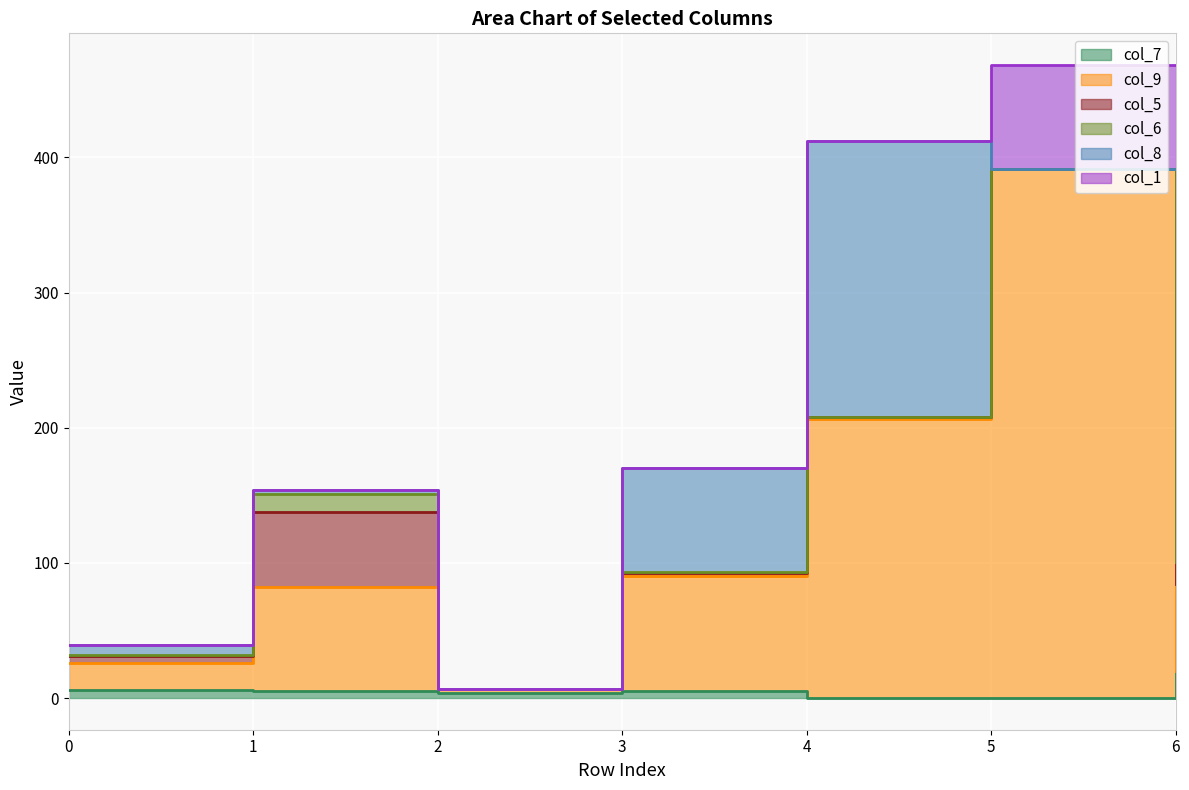

True or false: col_5 and col_9 intersect in this chart.

True